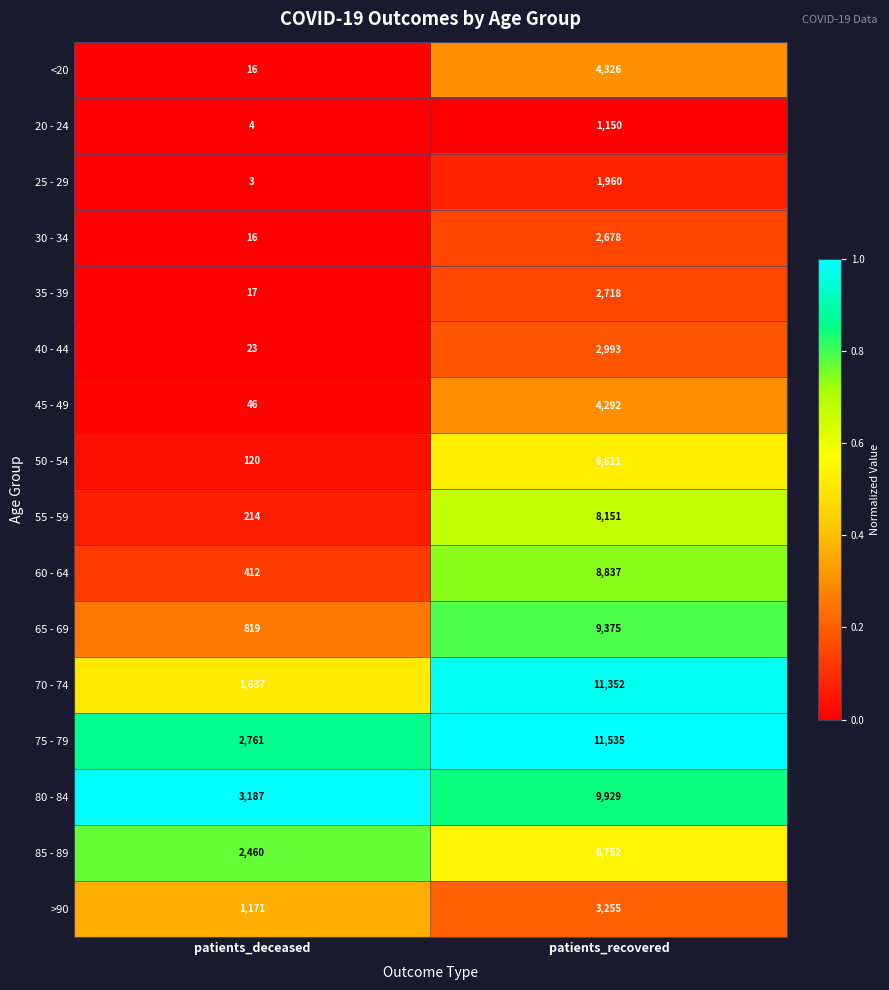

Which series has the widest spread of values?

70 - 74